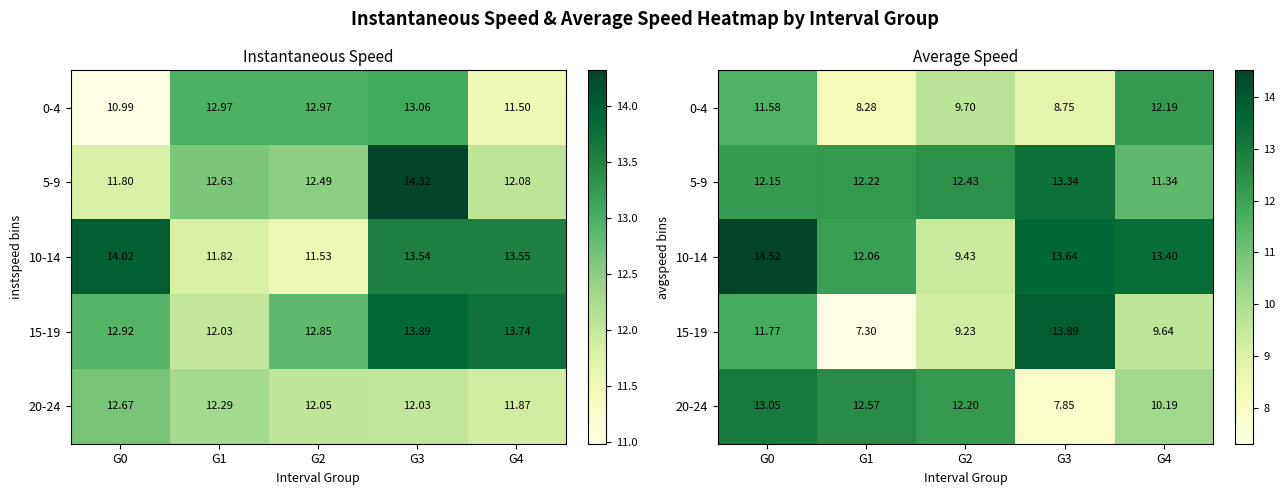

What is the total value across all series at G3?

57.5